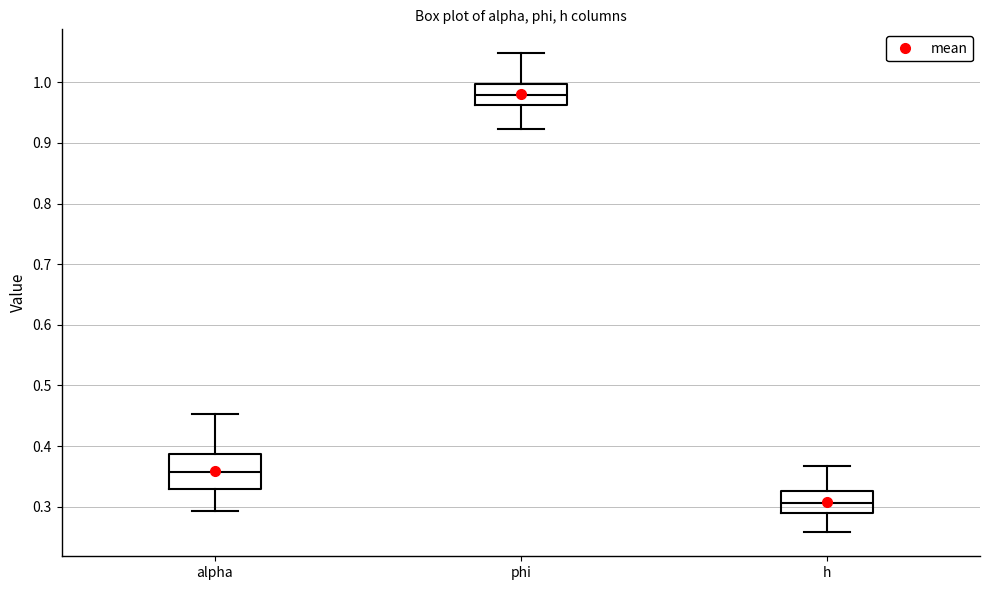

Which box's median line is the lowest?

h